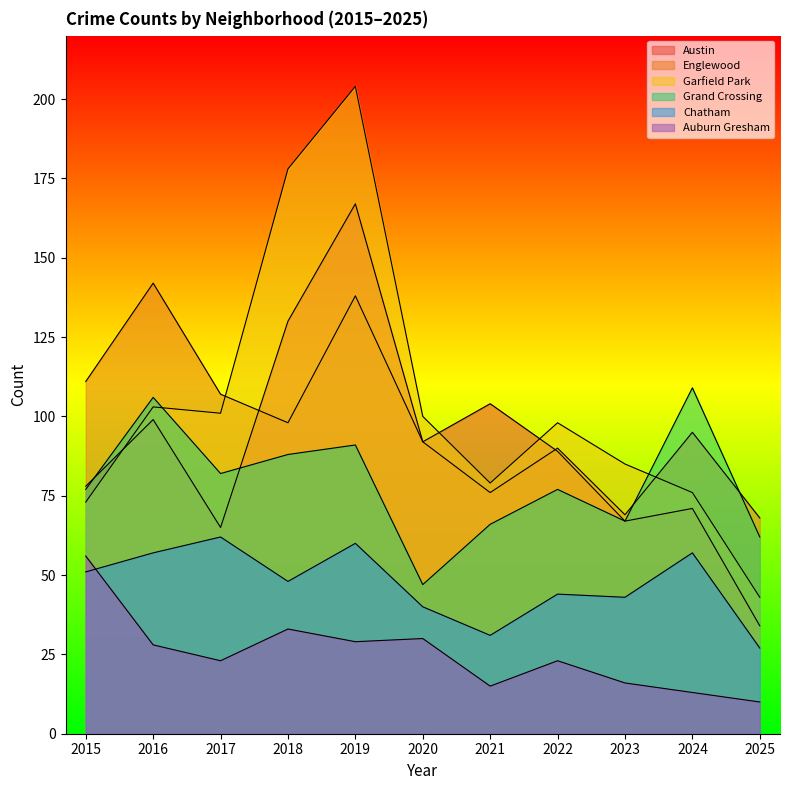

What is the difference between the maximum and minimum values in the Chatham series?

35